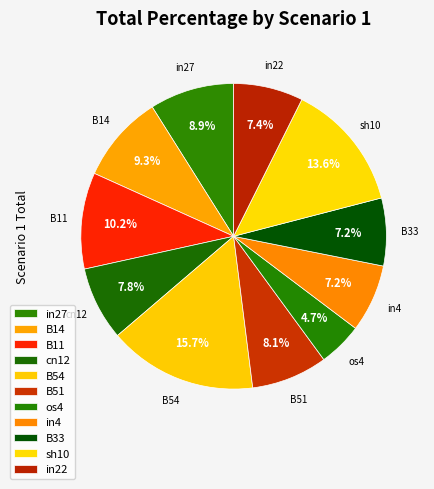

How many slices are in this pie chart?

11